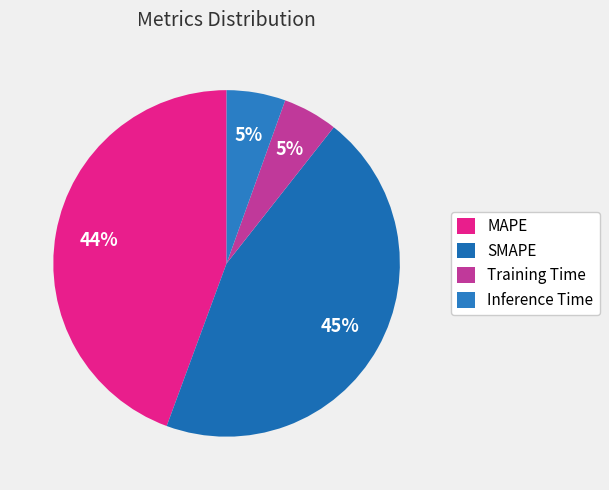

Combined, do MAPE and Training Time account for over 50%?

No